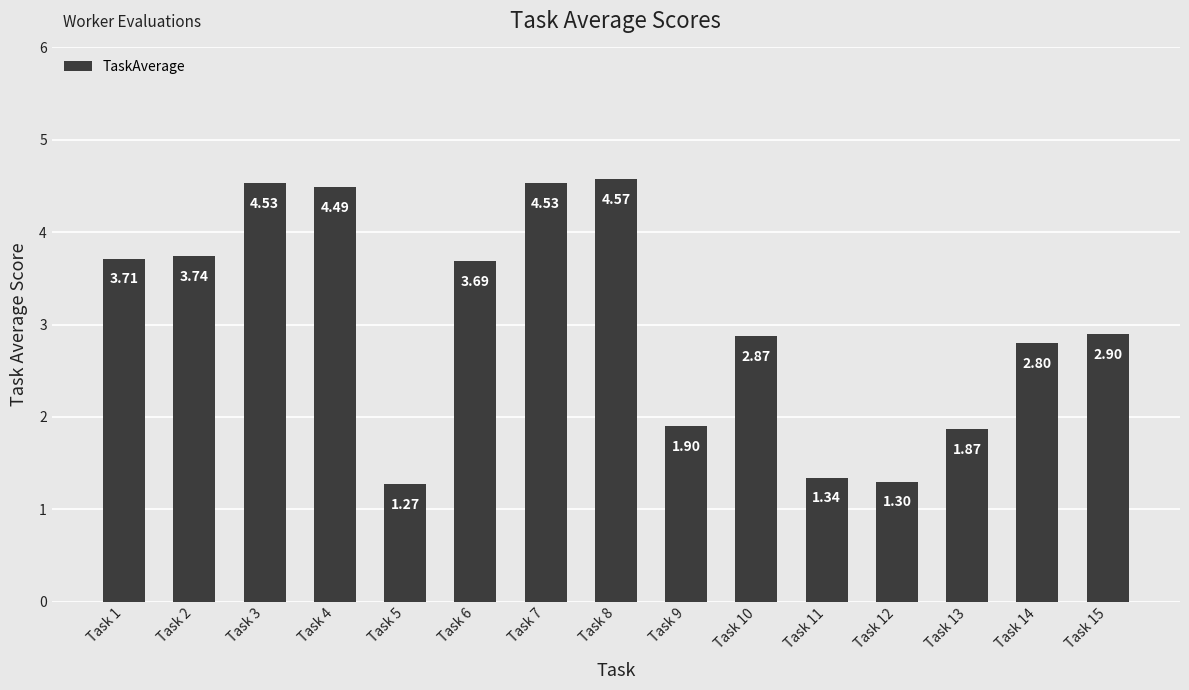

Which has a higher value, Task 3 or Task 12?

Task 3